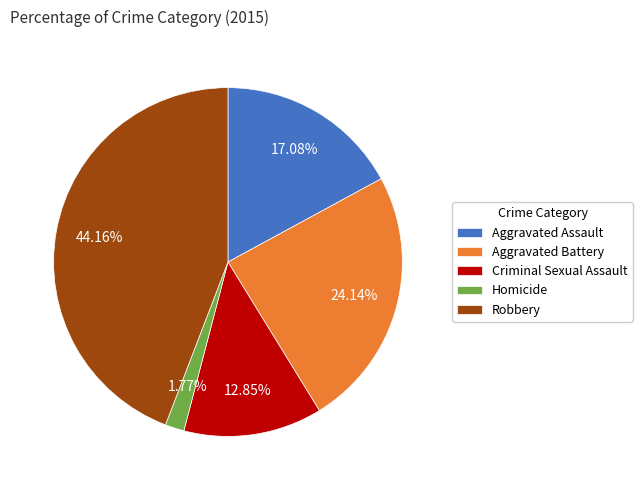

What percentage is the Criminal Sexual Assault slice, to the nearest percent?

13%